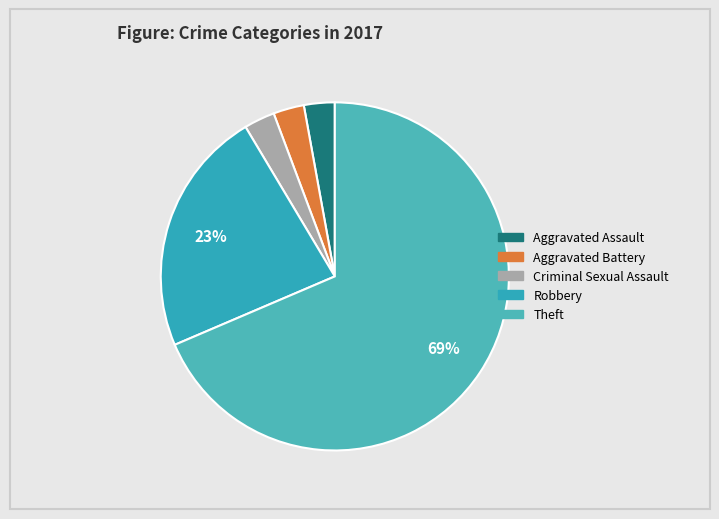

To the nearest percent, what percentage of the pie is Aggravated Battery?

3%